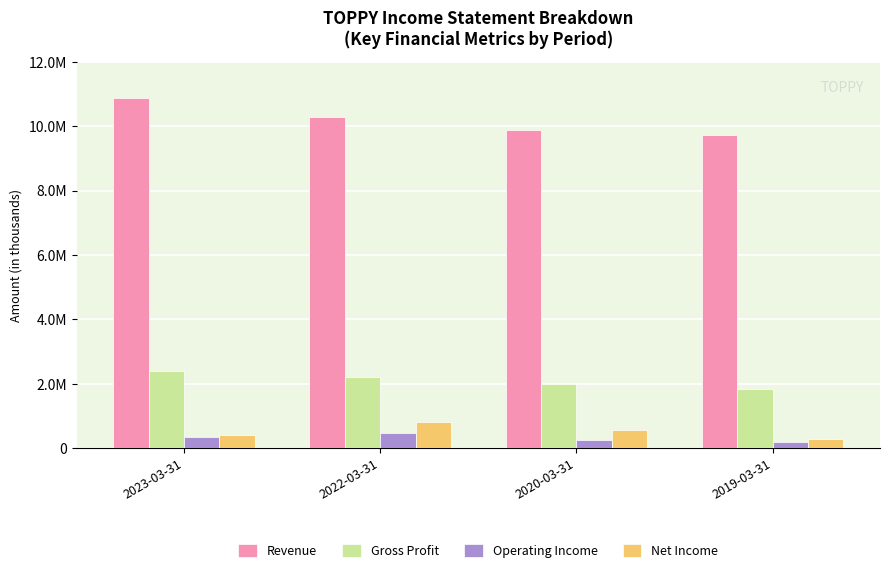

Does the chart contain stacked bars?

No